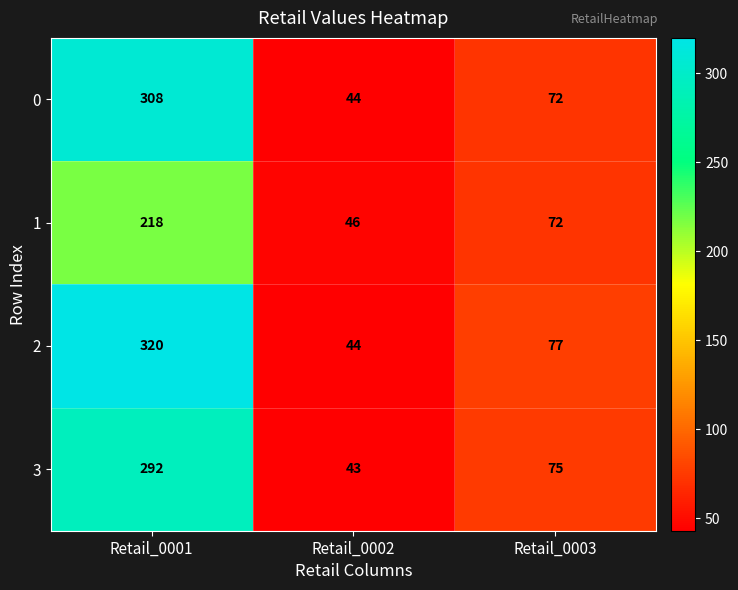

How many distinct data groups are displayed?

4